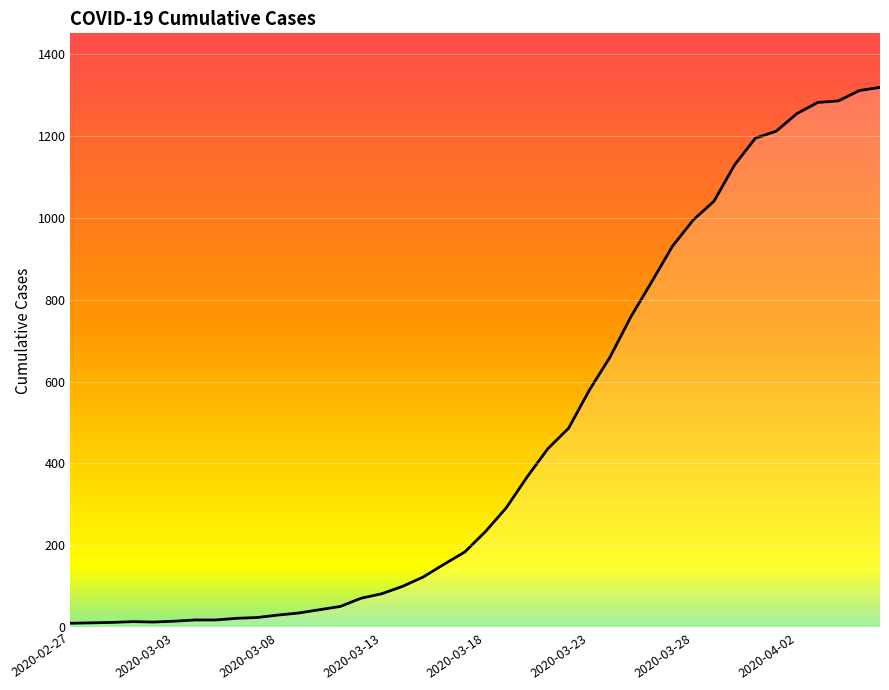

What is the maximum value shown in the chart?

1318